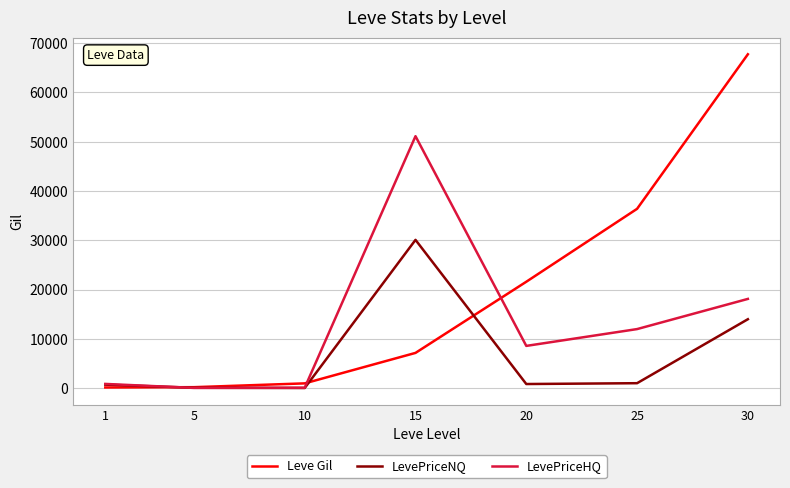

What is the difference between the maximum and second lowest values in the Leve Gil series?

67510.0